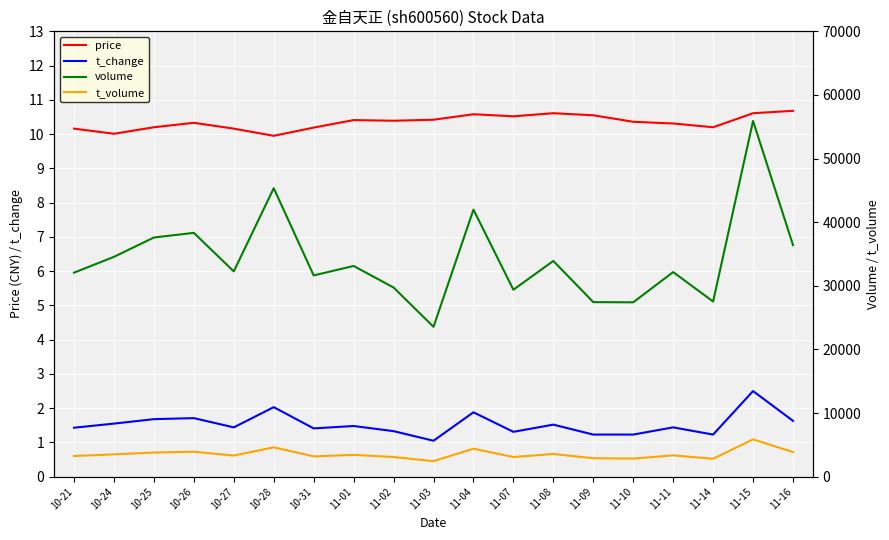

Count the number of categories in the chart.

19